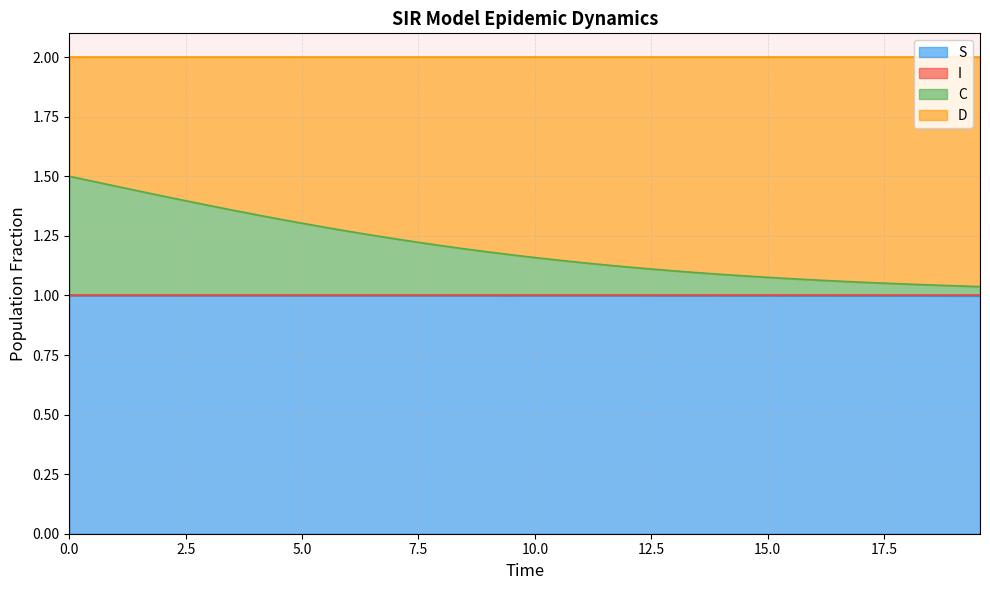

Is the value of S at 15.551839464882944 greater than the value of C at 6.020066889632107?

No